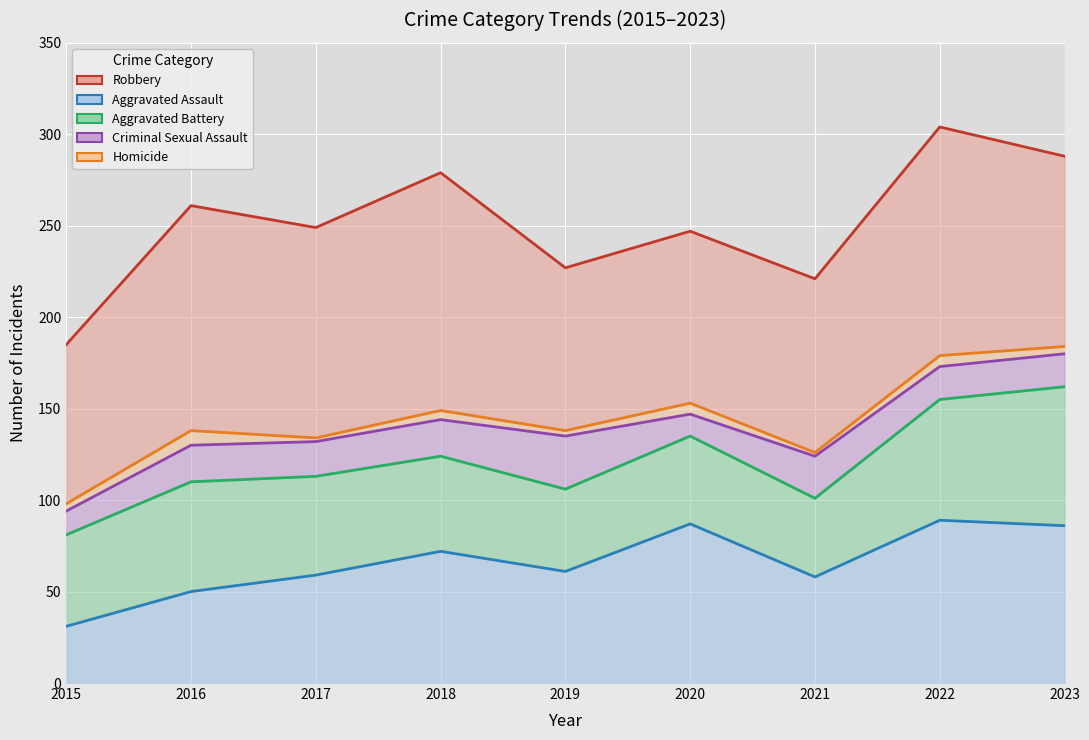

True or false: Criminal Sexual Assault and Aggravated Assault intersect in this chart.

False